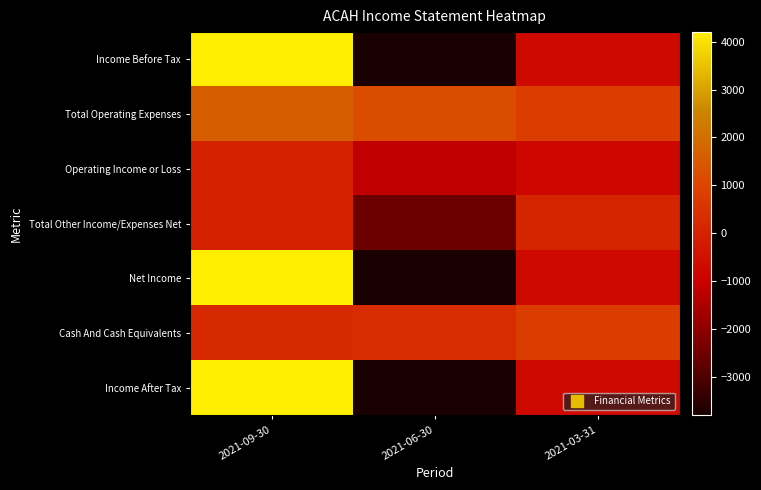

Which series has the widest spread of values?

Income Before Tax